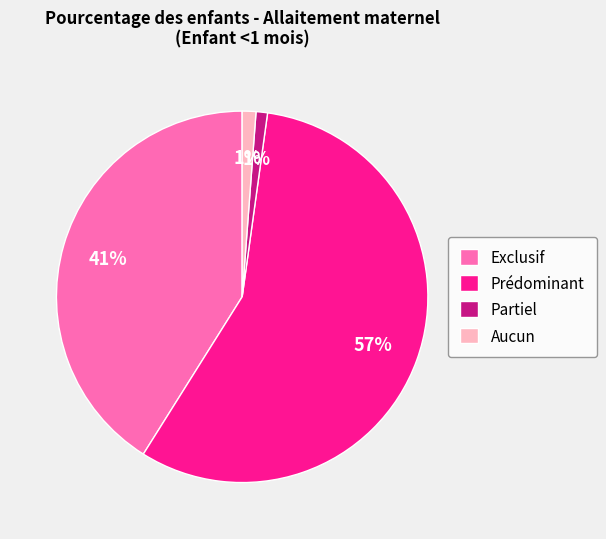

To the nearest percent, what percentage of the pie is Exclusif?

41%